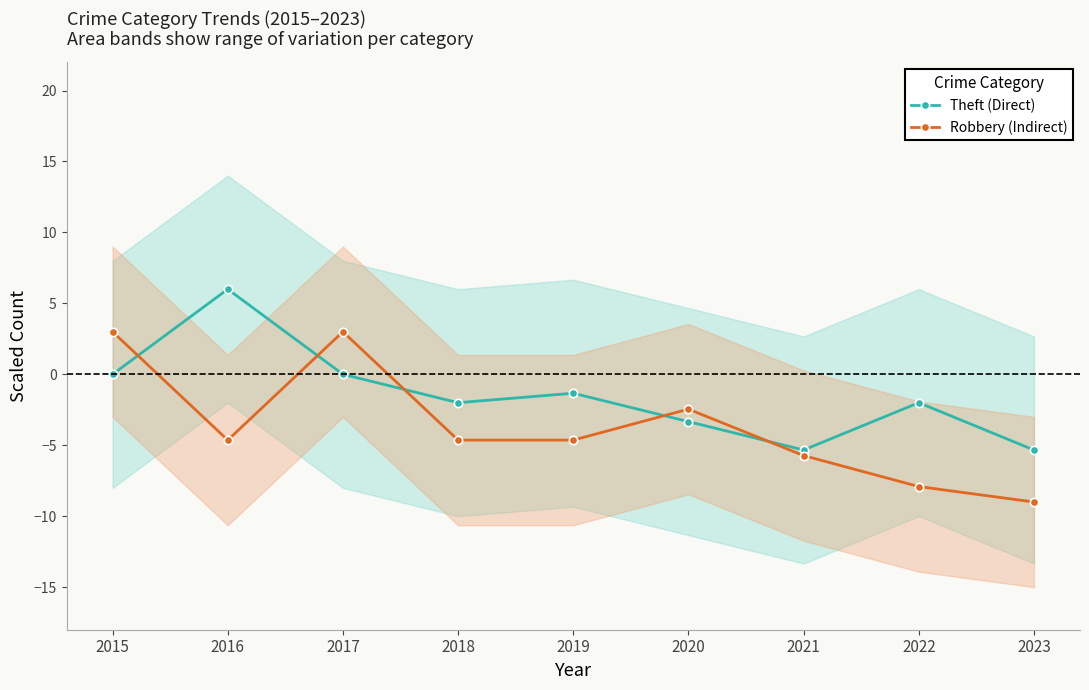

What is the total value across all series at 2019?

-6.0